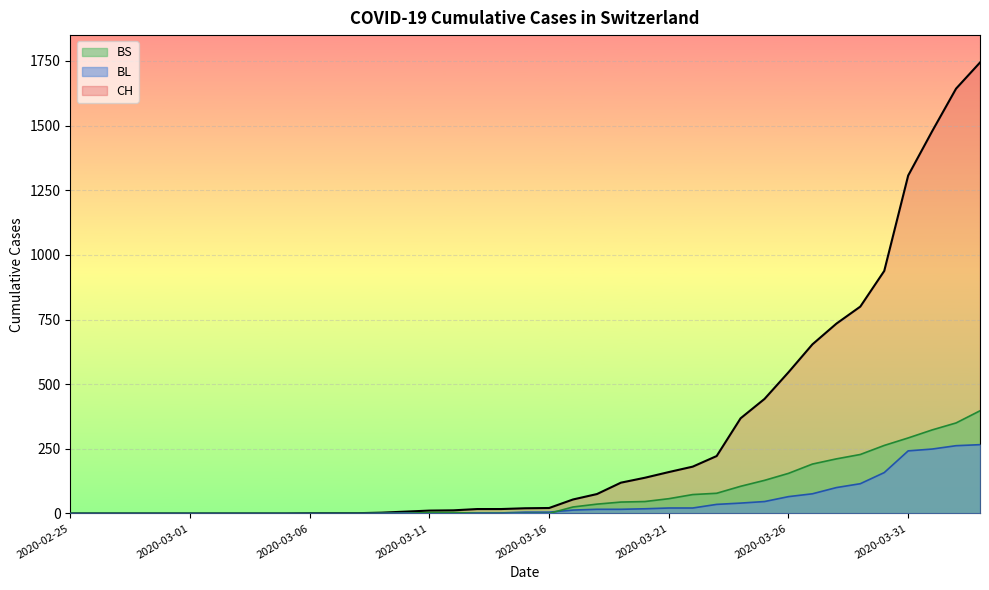

Is it true that CH equals 581 at 2020-03-24?

False